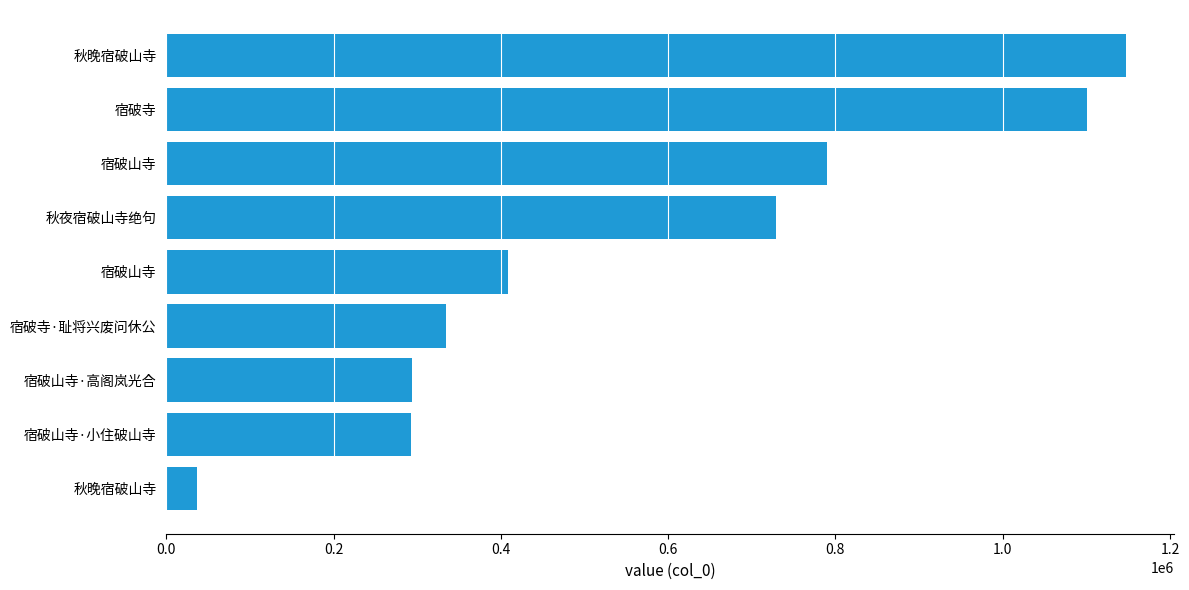

How many data points does each series have?

9